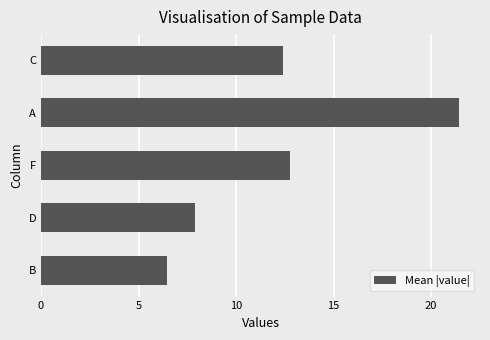

Reading top to bottom, list all the values displayed in this chart.

12.4	21.4	12.8	7.9	6.4